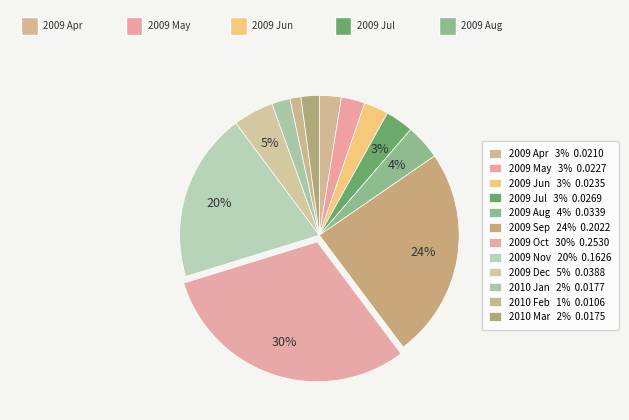

To the nearest percent, what percentage of the pie is 2009 Jun?

3%